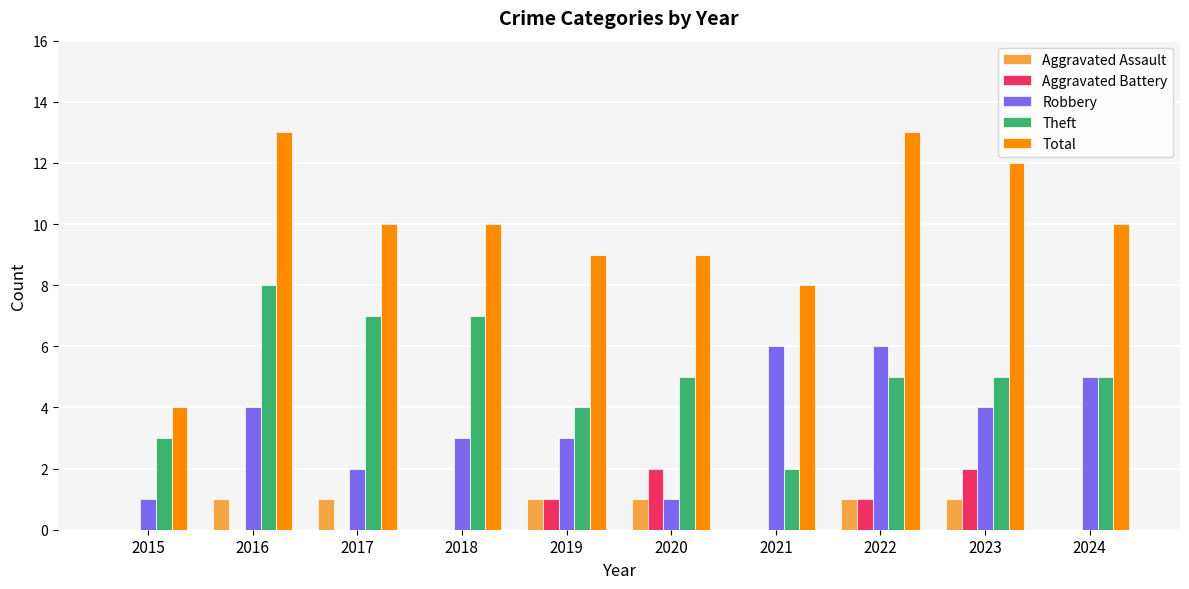

What is the total value across all series at 2016?

26